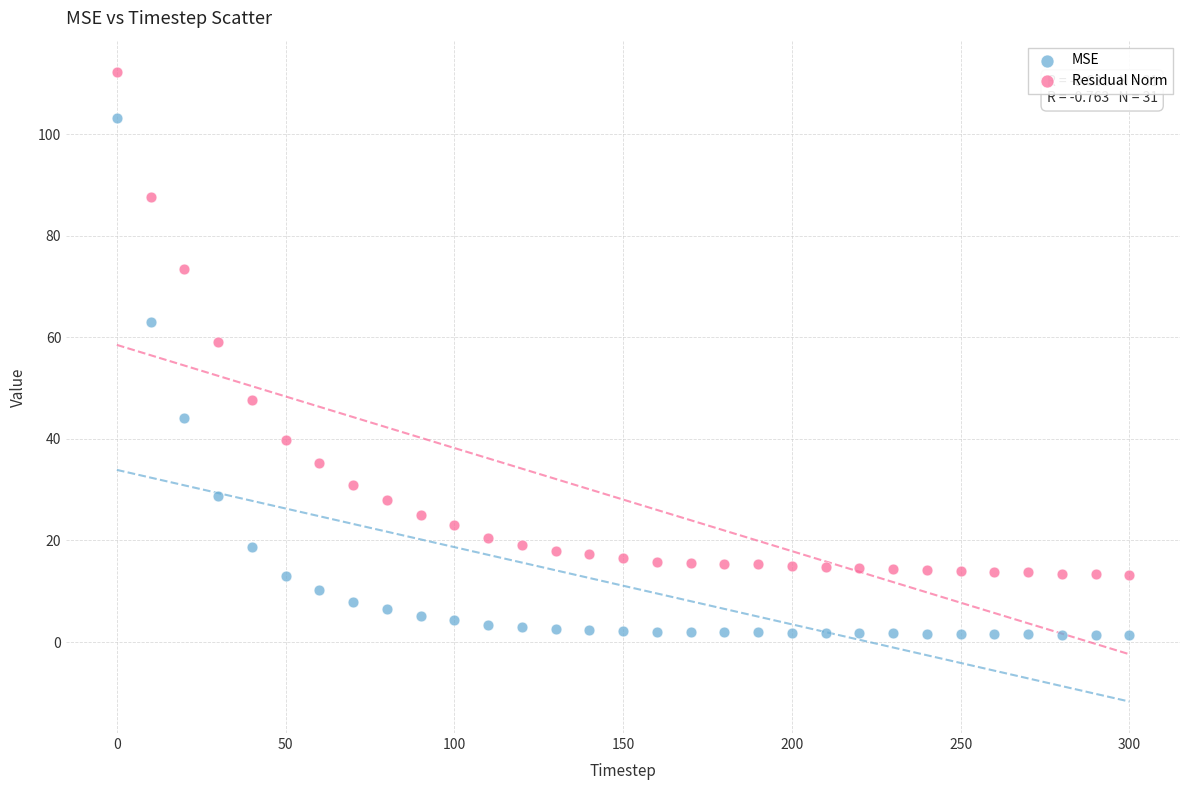

What are all the series names shown in the legend?

MSE, Residual Norm